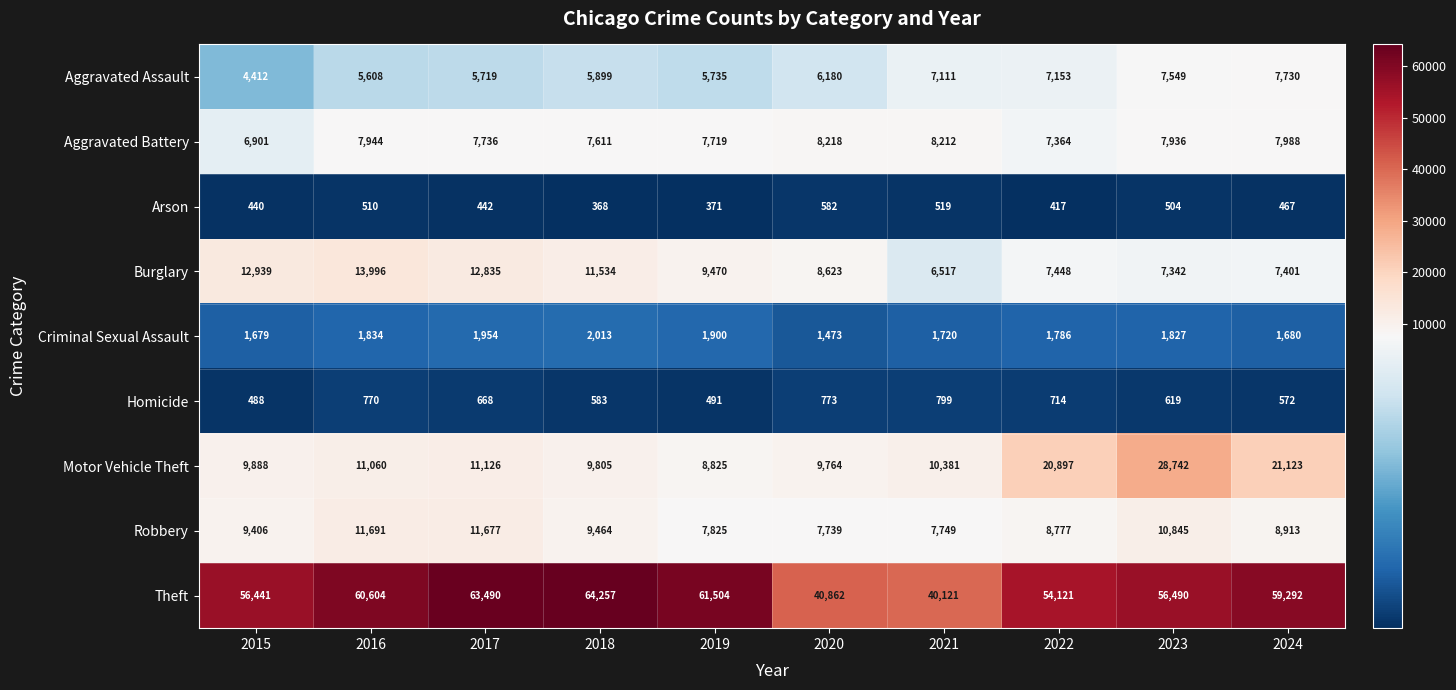

What is the minimum value shown in the chart?

368